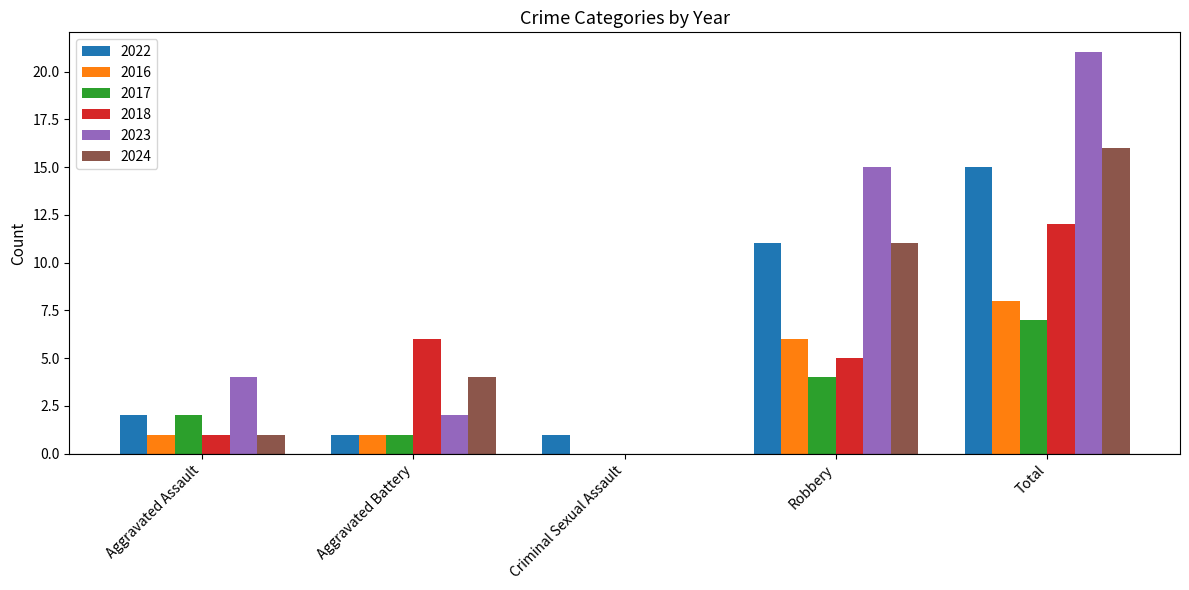

Count the number of categories in the chart.

5